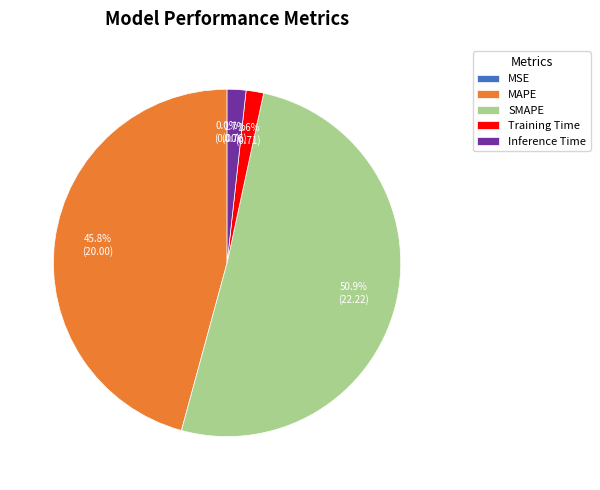

Which slice is the largest?

SMAPE